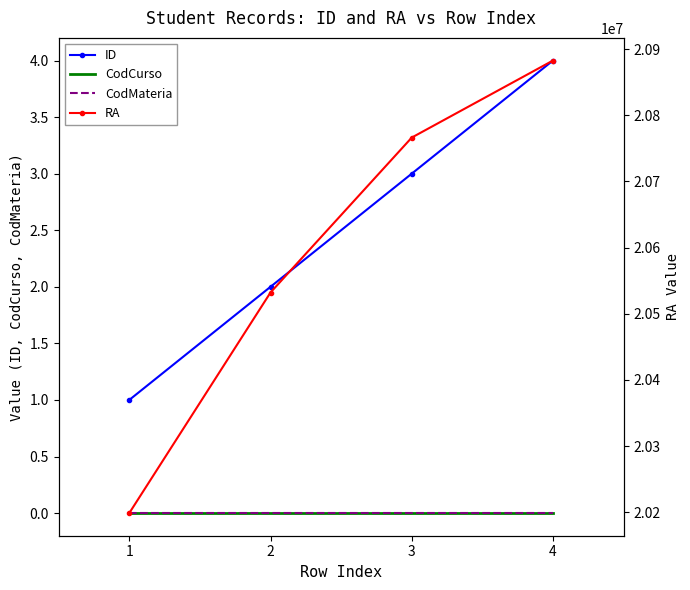

What is the value of the RA point at the 2nd from the left?

20532190